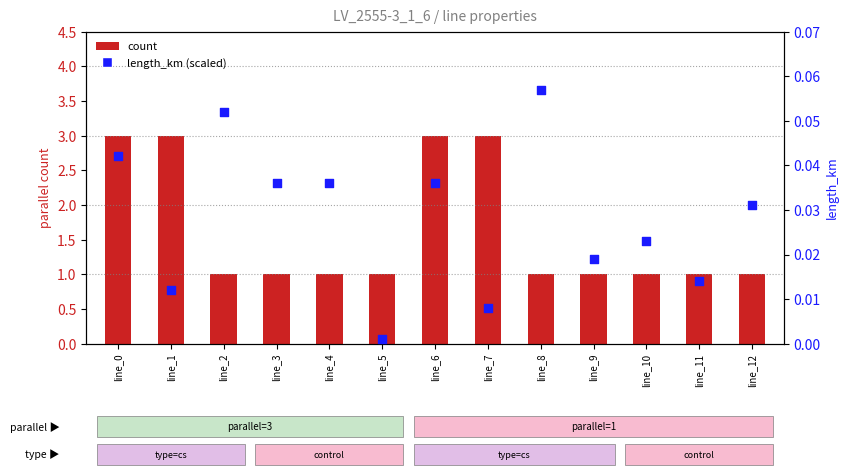

Which series has the widest spread of Y values?

count